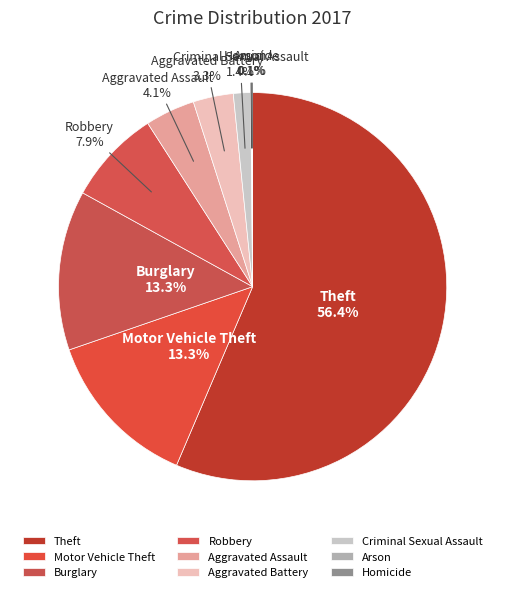

Does Theft represent more than half of the total?

Yes